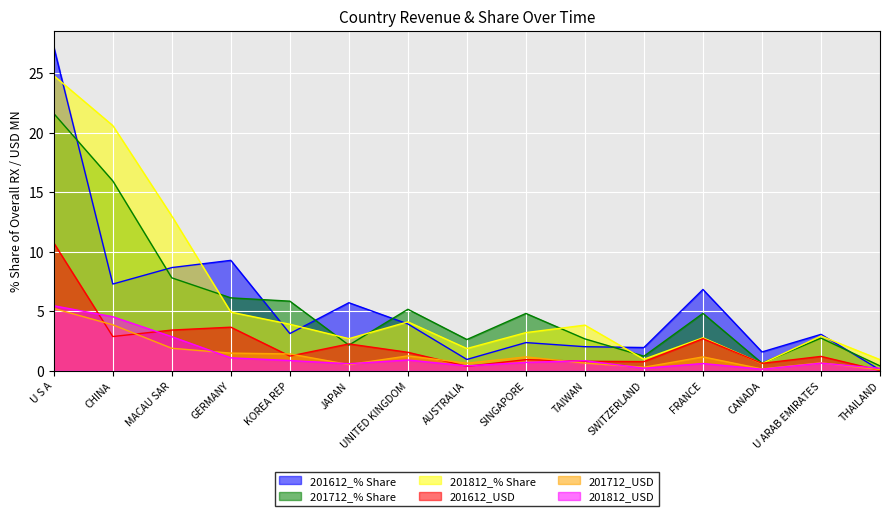

Where do 201612_USD and 201812_USD first cross each other?

U S A and CHINA